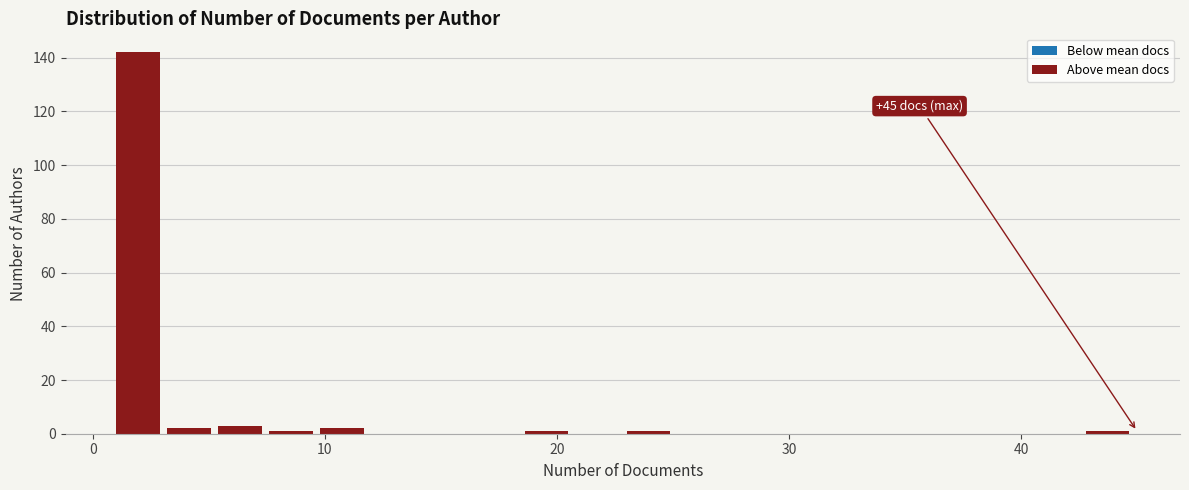

Around what value on the x-axis is the tallest bar? Give the approximate position of its centre, as read against the axis.

2